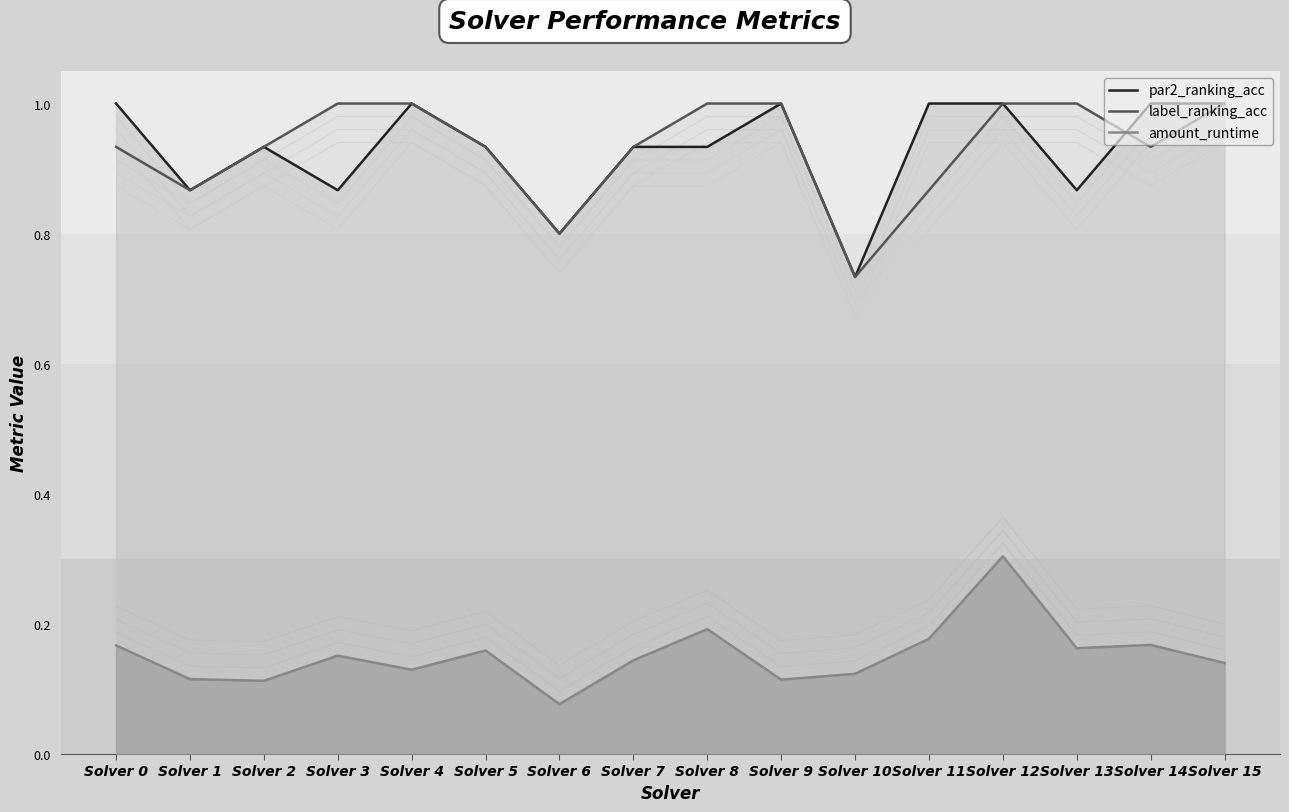

True or false: label_ranking_acc and par2_ranking_acc intersect in this chart.

True